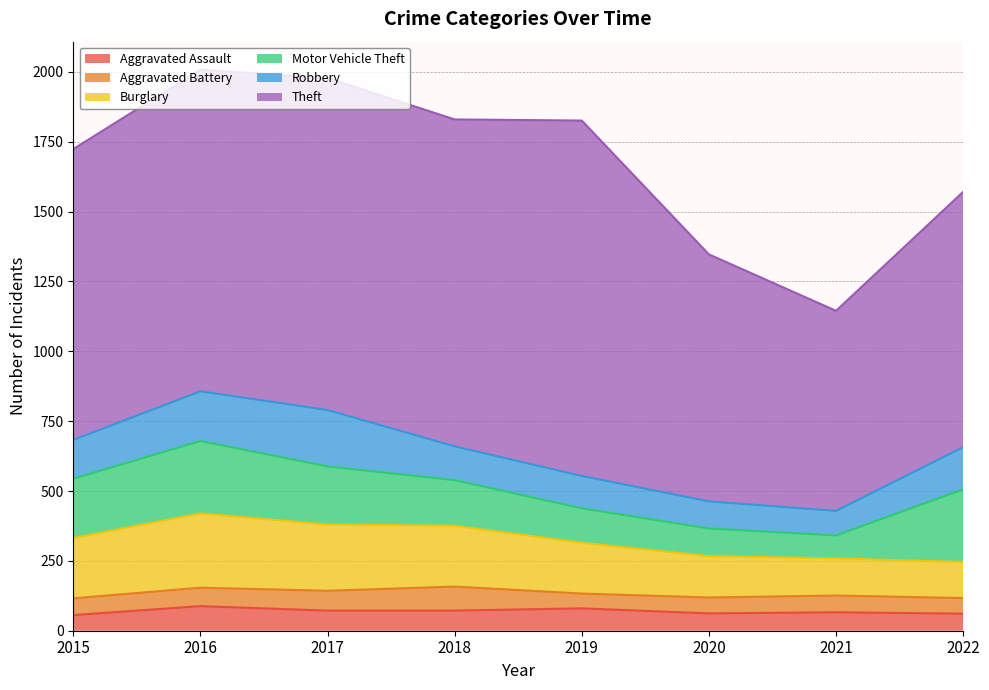

Rank the series at 2020 from lowest to highest value.

Aggravated Battery, Aggravated Assault, Robbery, Motor Vehicle Theft, Burglary, Theft